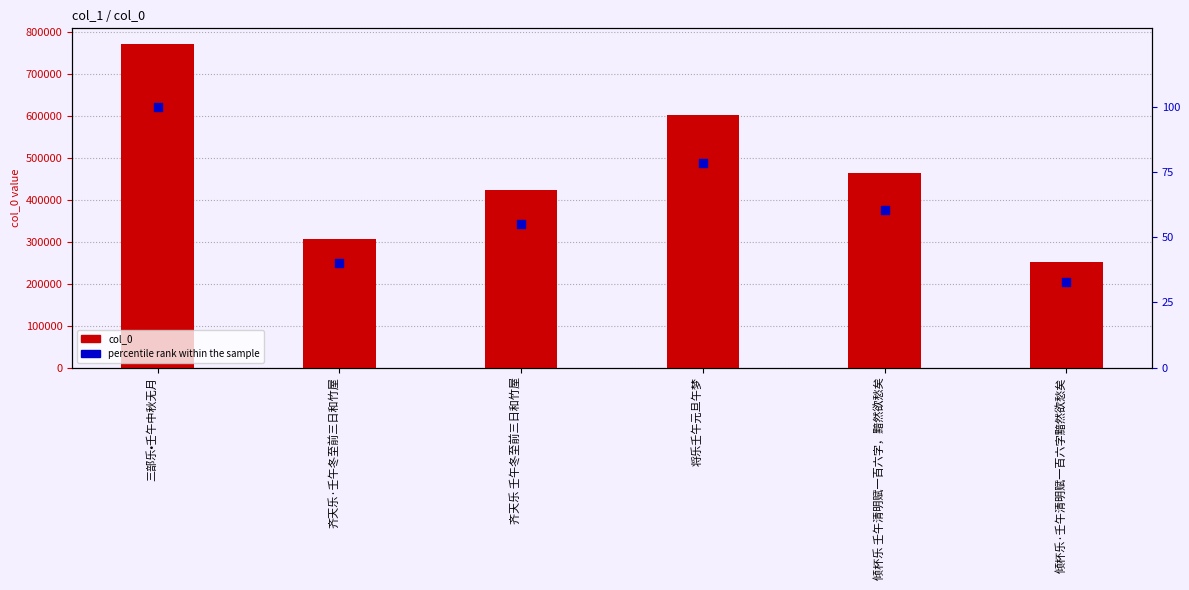

At how many categories does at least one series exceed 454391?

3